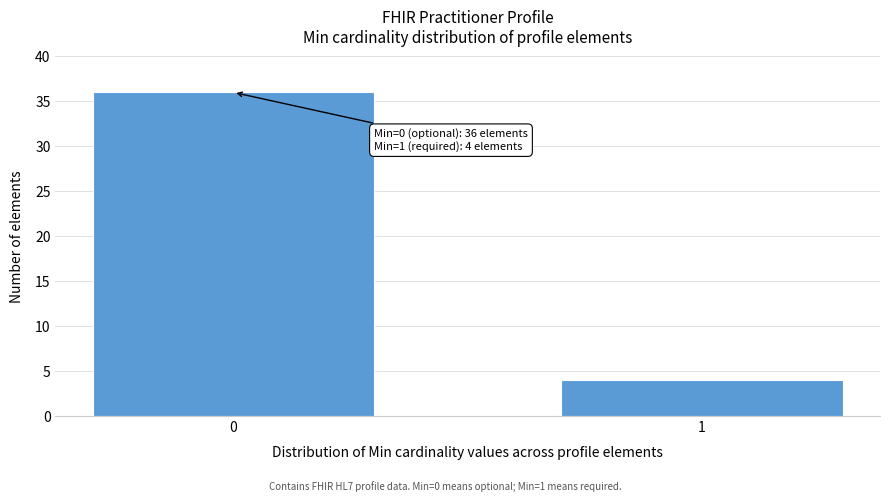

Reading right to left, extract all data points from this chart.

1=4	0=36